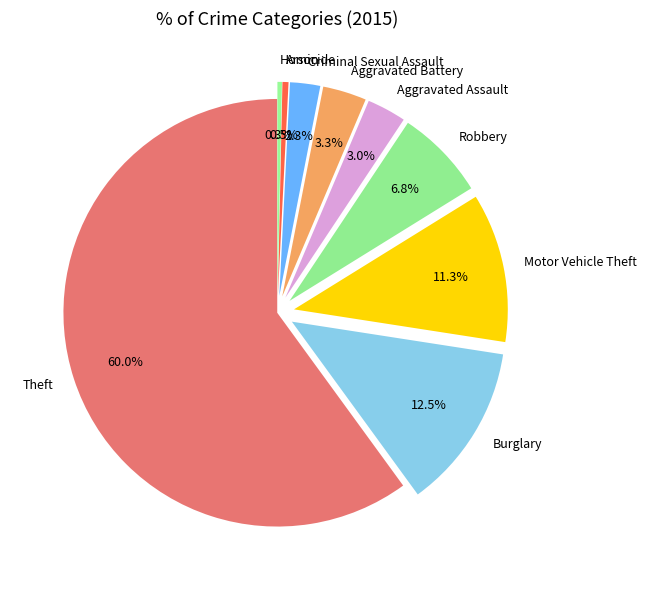

Is there any slice that represents more than half of the pie?

Yes